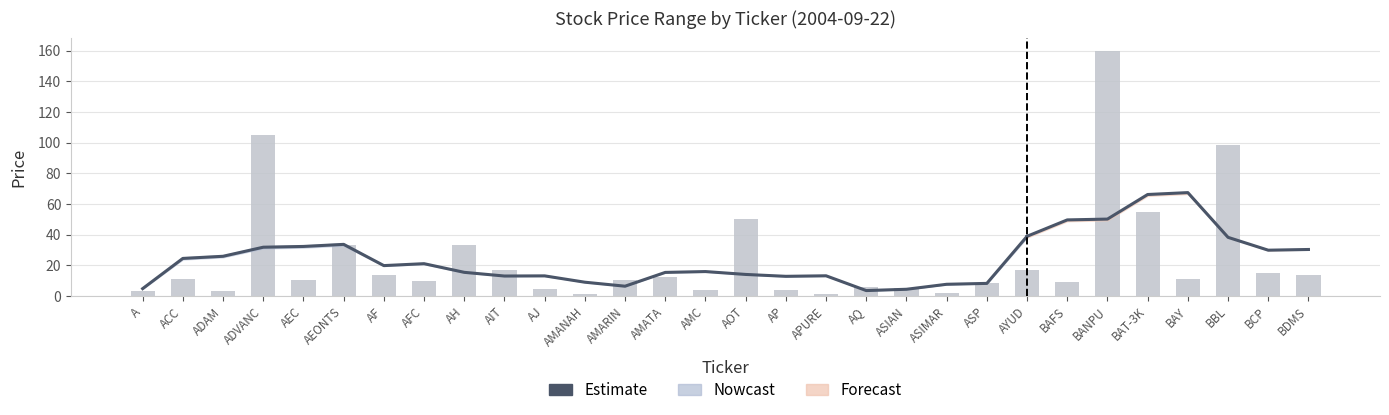

Where is the data nearest to the value 21?

AFC